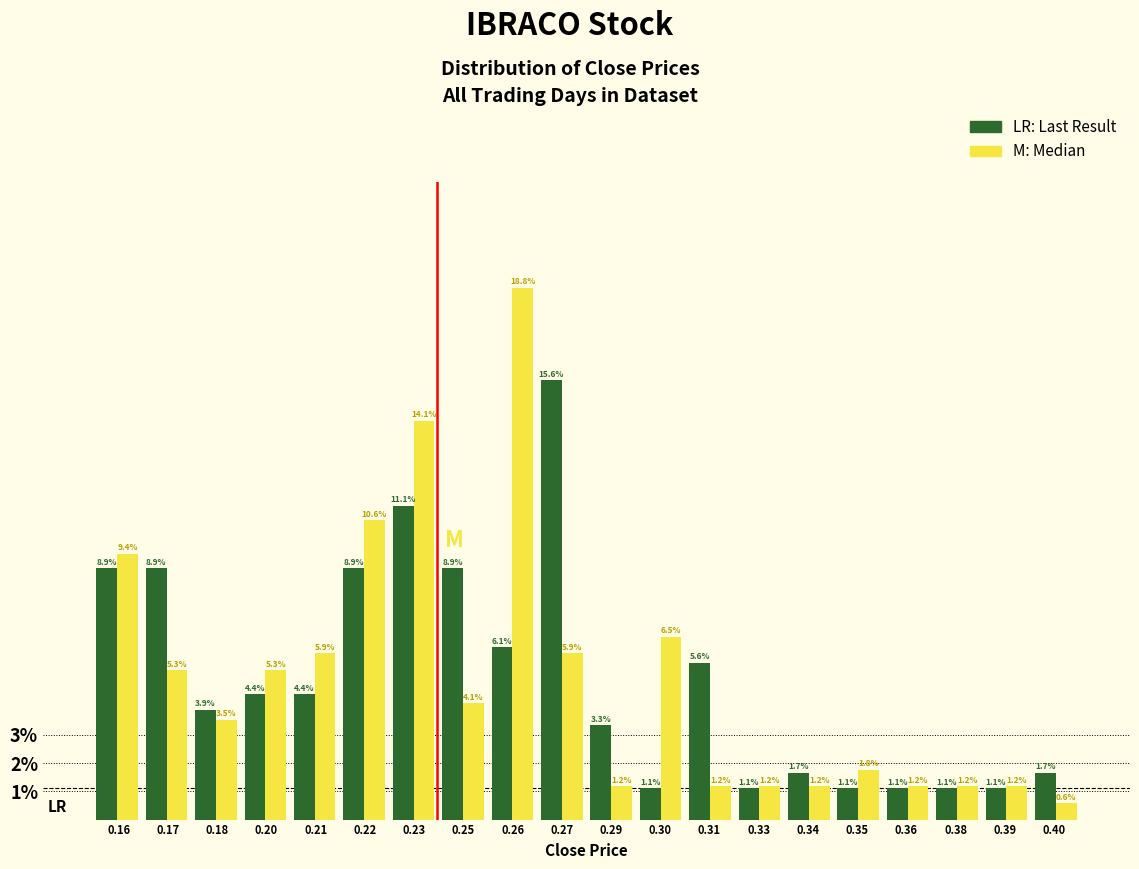

What is the spread (max minus min) of values at 0.31?

4.4